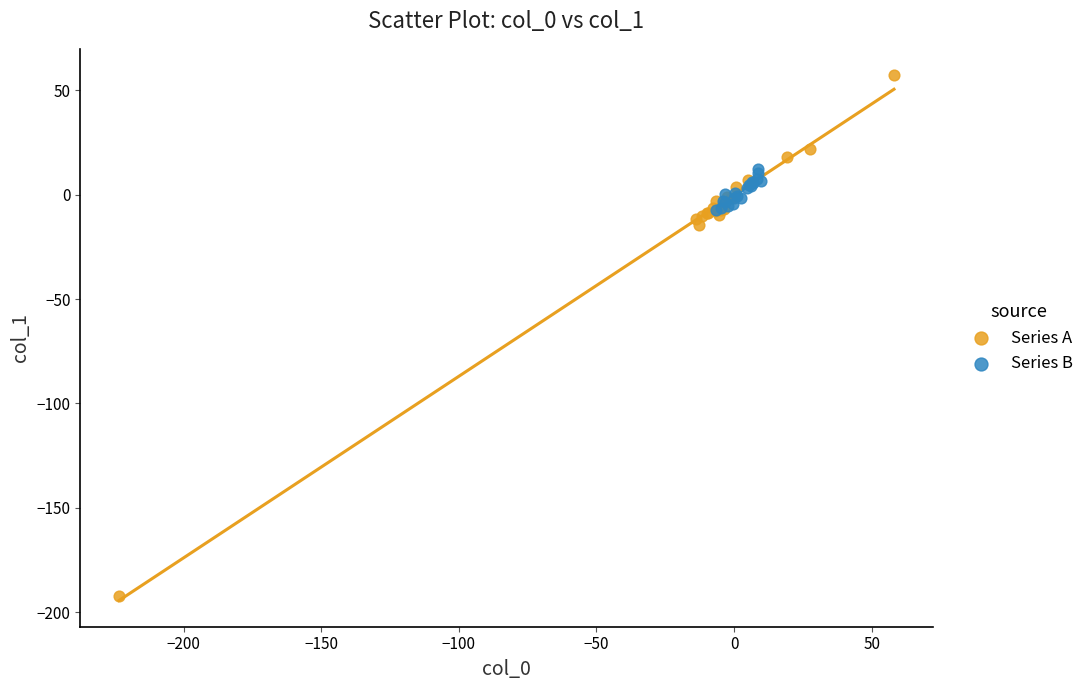

What are all the series names shown in the legend?

Series A, Series B